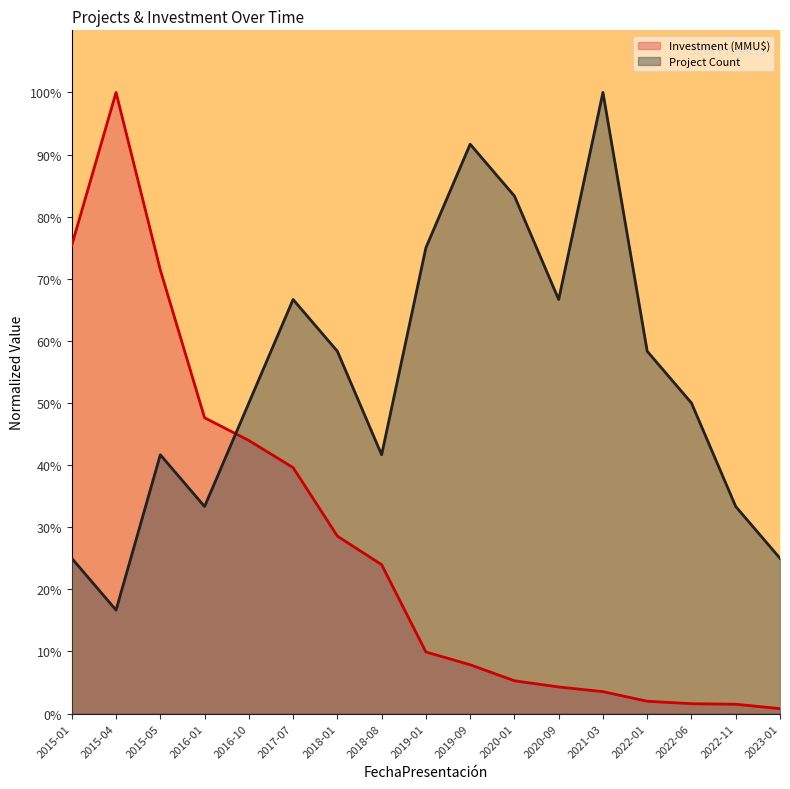

What is the value of the Project Count point at the 5th from the left?

50.0